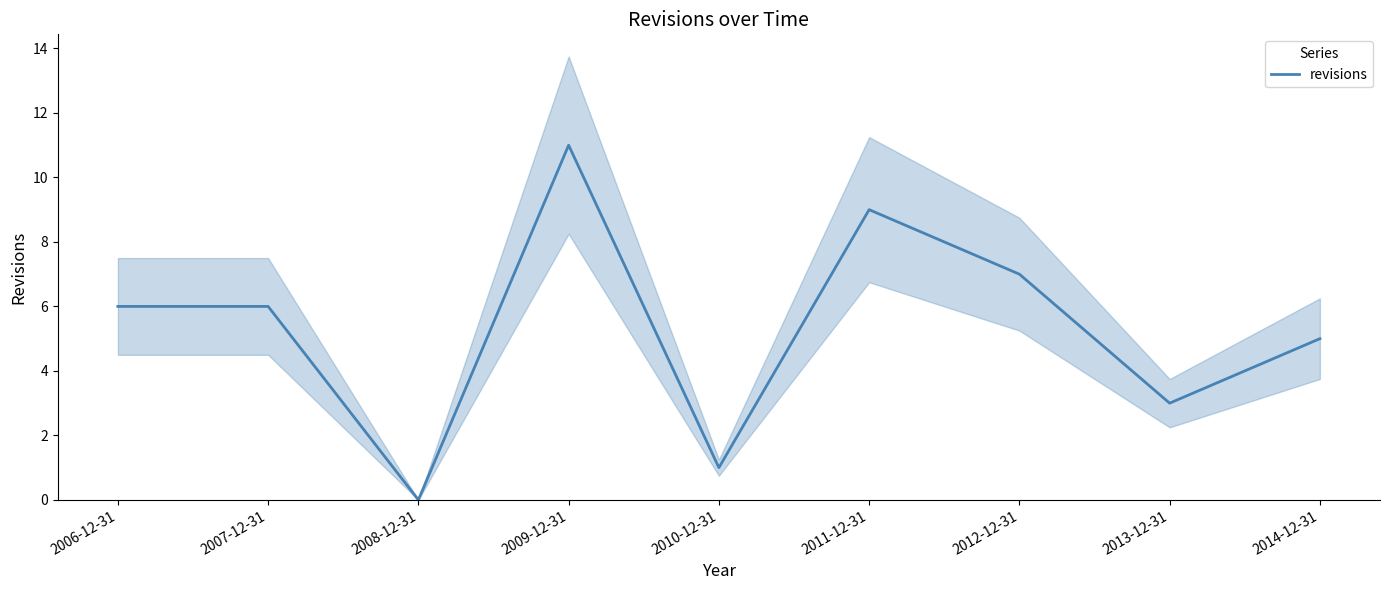

At which label does the data first exceed 6?

2009-12-31